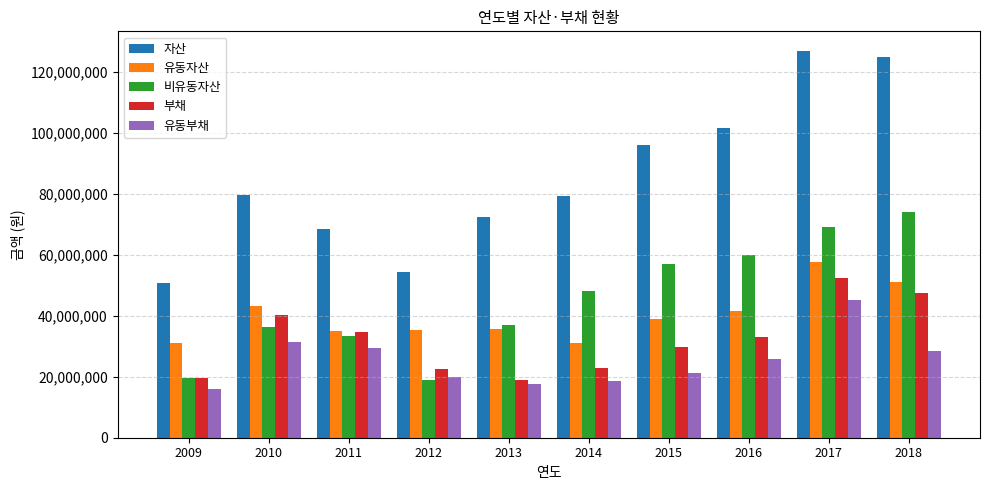

Does the chart contain stacked bars?

No